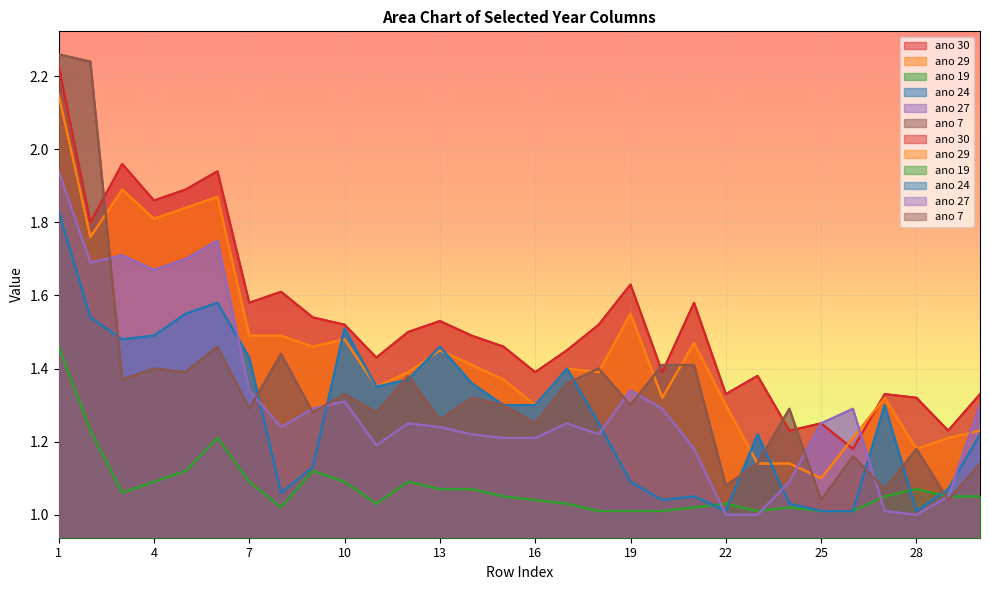

What is the difference between the highest and lowest values at 15?

0.4